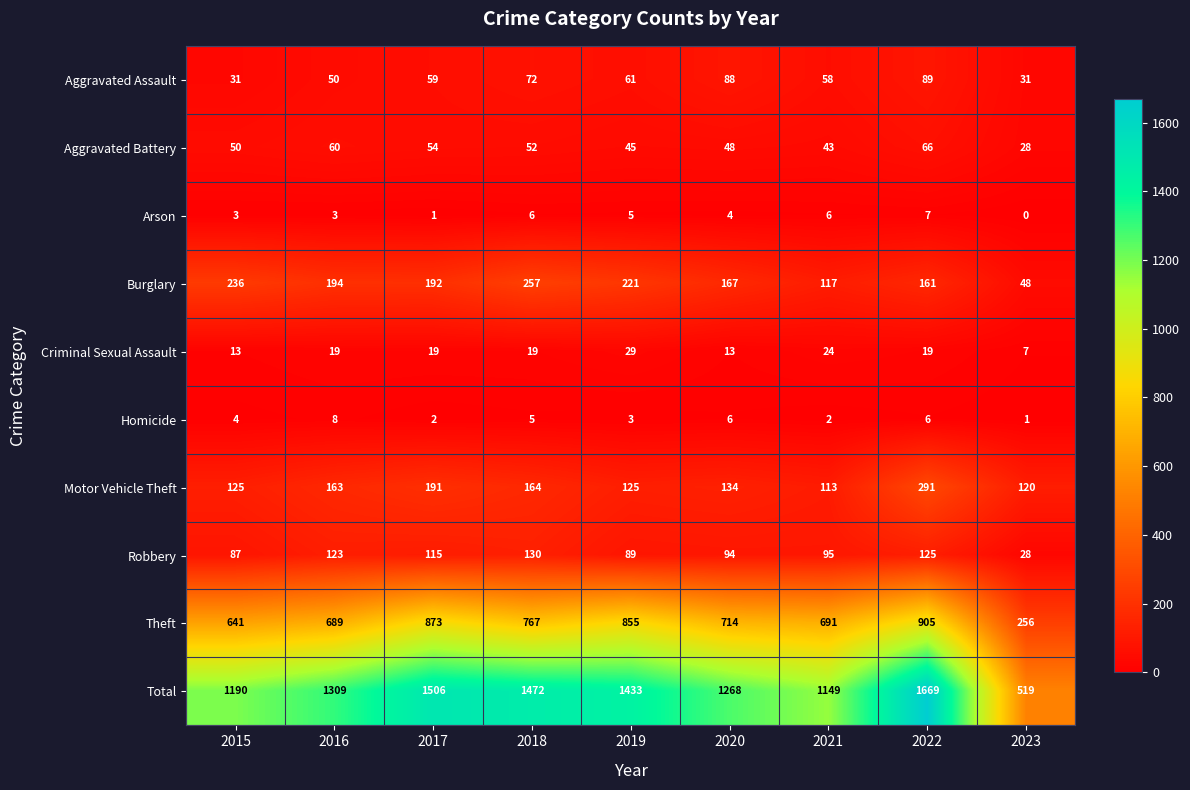

Rank the series at 2019 from highest to lowest value.

Total, Theft, Burglary, Motor Vehicle Theft, Robbery, Aggravated Assault, Aggravated Battery, Criminal Sexual Assault, Arson, Homicide